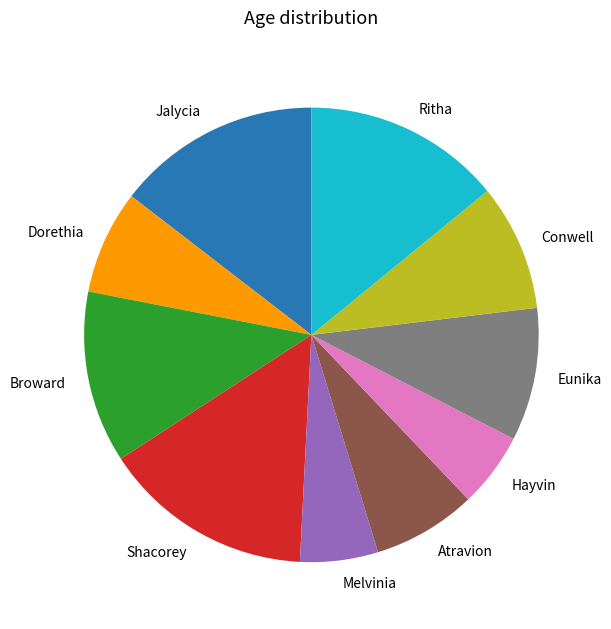

Does any single category account for the majority?

No